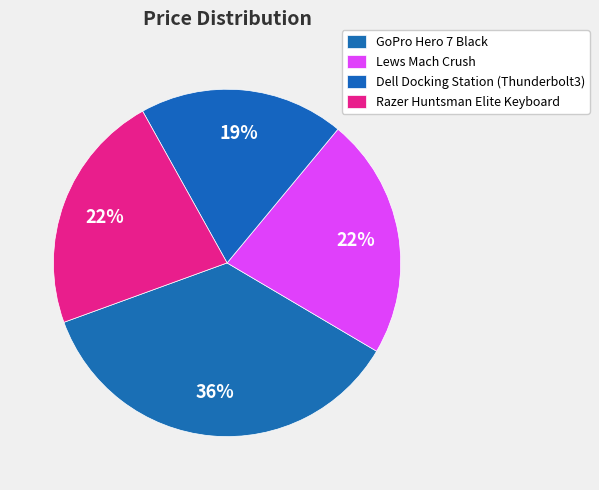

How many segments does this pie chart have?

4